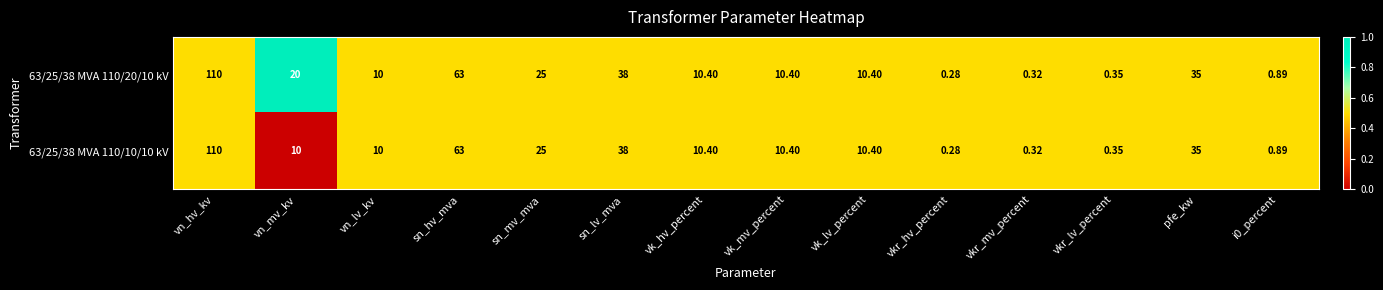

What is the total value across all series at vn_lv_kv?

20.0